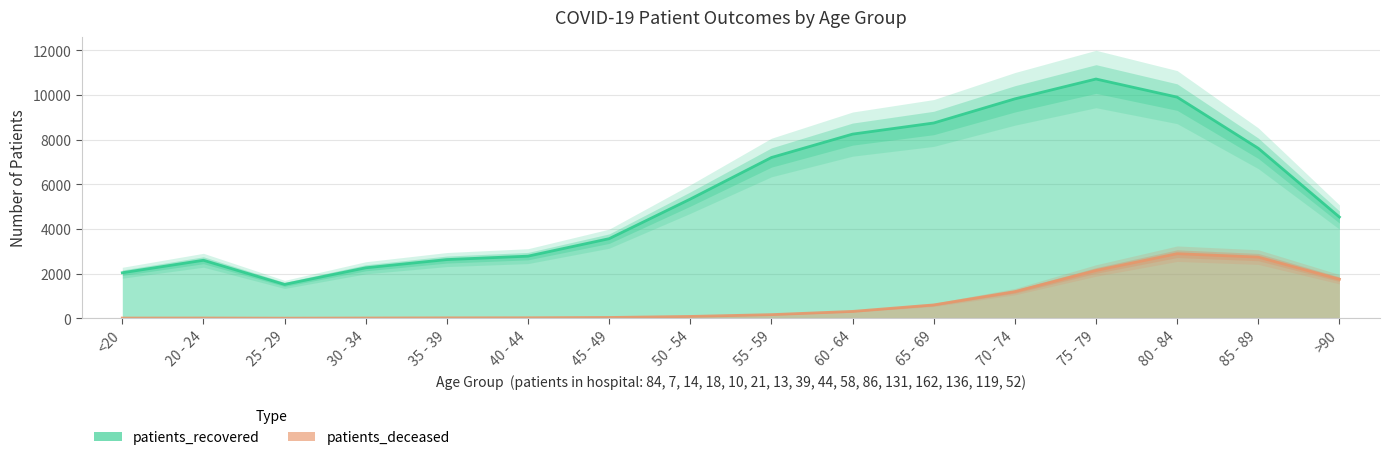

What are all the series names shown in the legend?

patients_recovered, patients_deceased